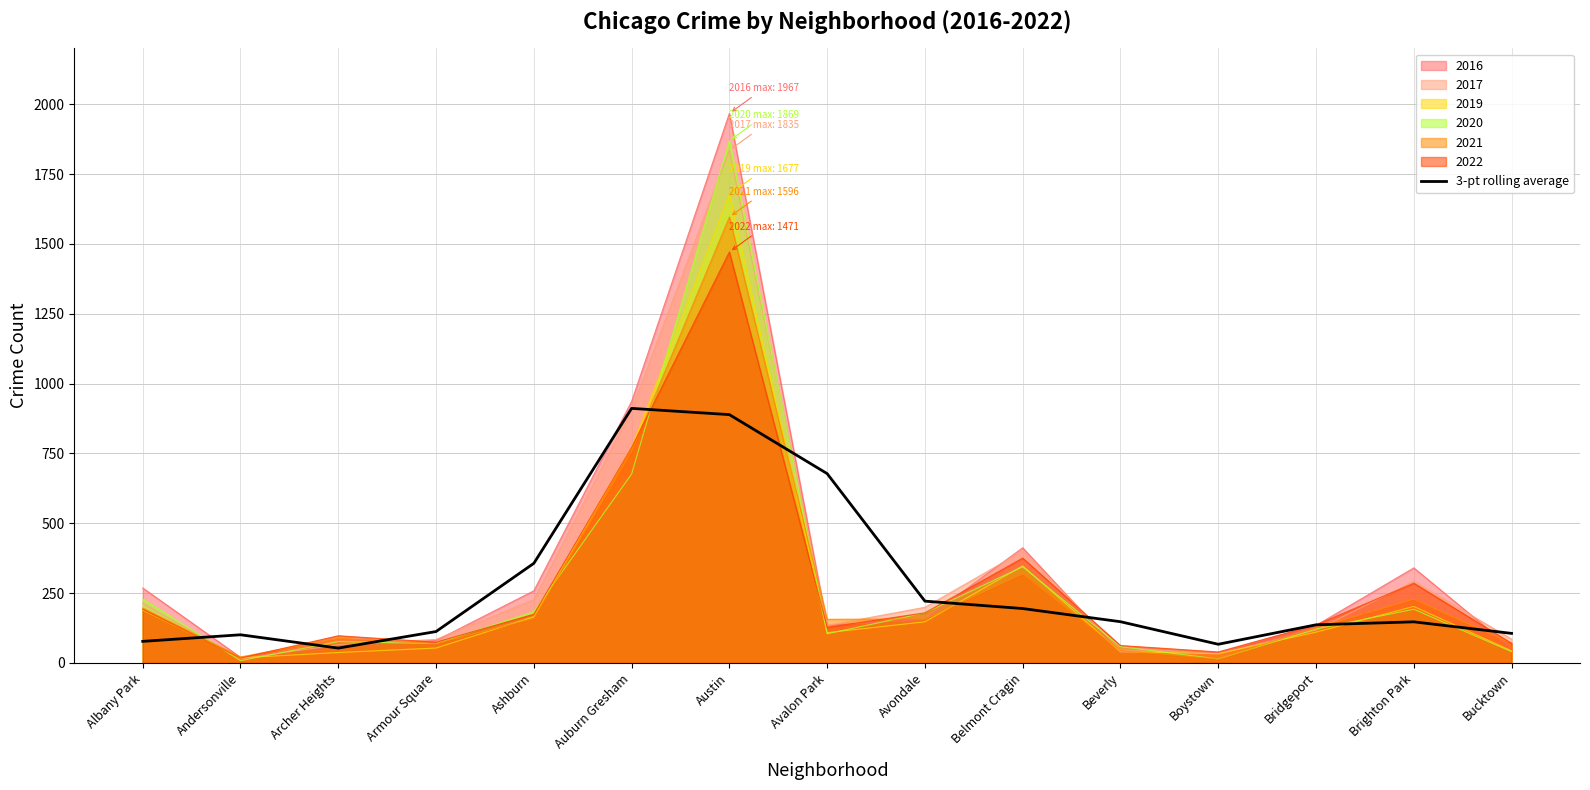

Approximately how many times larger is the value at Avondale compared to Belmont Cragin?

1.1